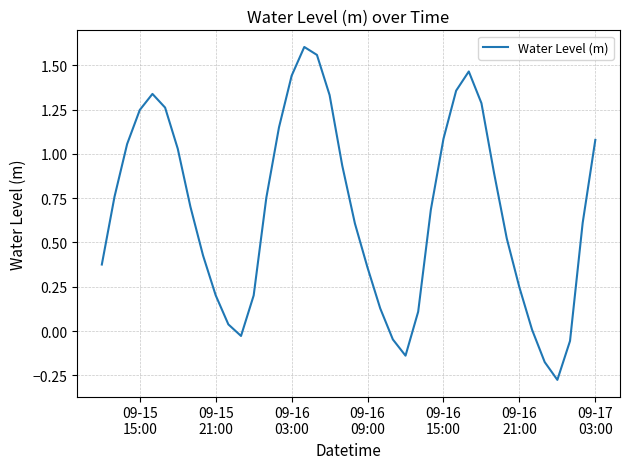

True or false: the data has more than 0 interior local peaks.

True